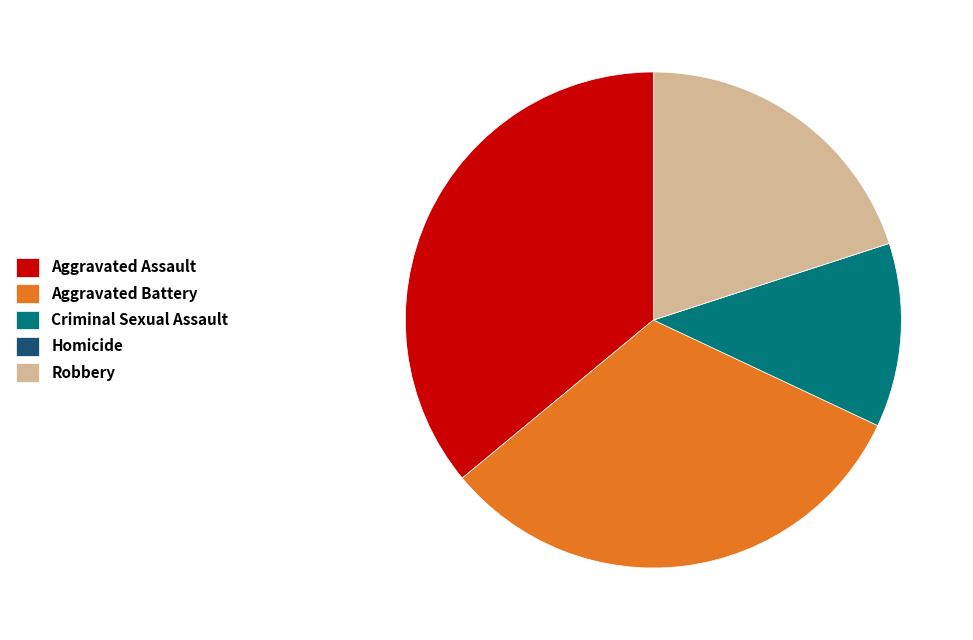

Does Robbery account for over 50% of the chart?

No